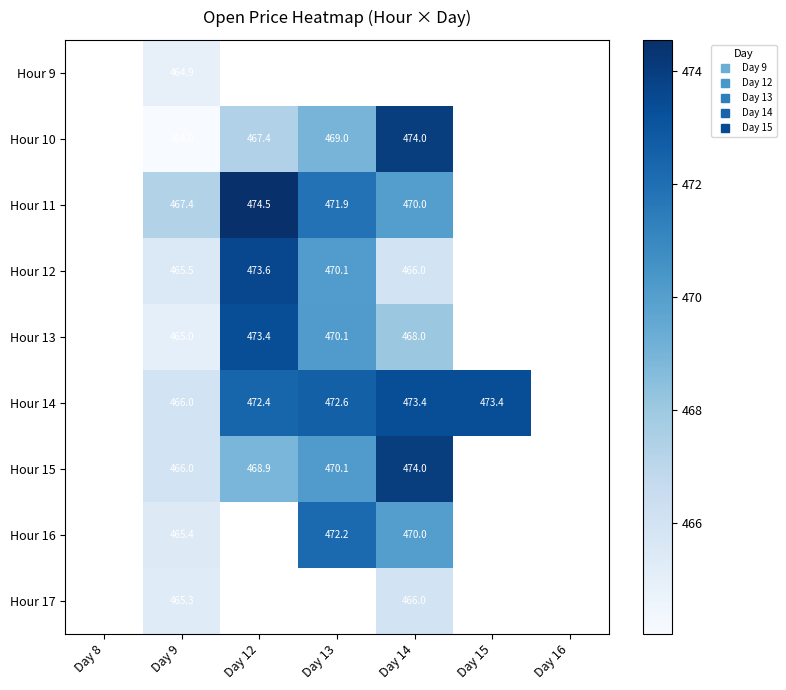

True or false: Hour 10 has a value of 197.5 at Day 14.

False